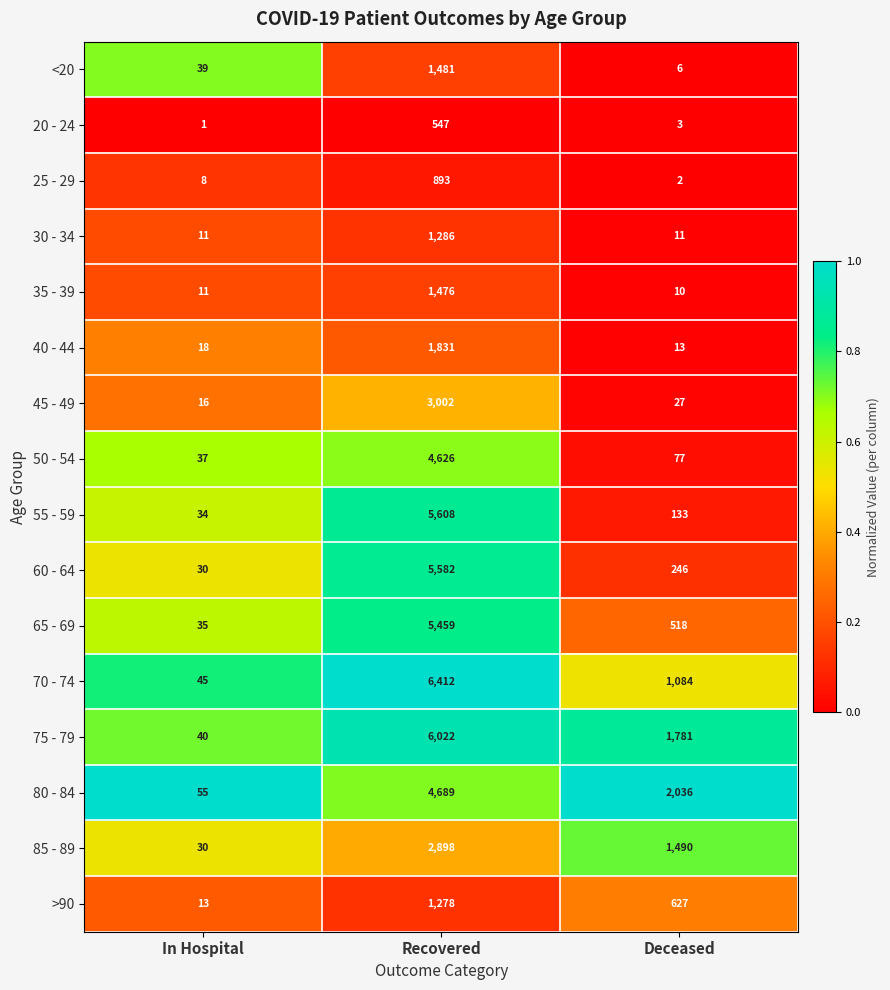

Between Recovered and Deceased, which series saw the biggest shift?

55 - 59